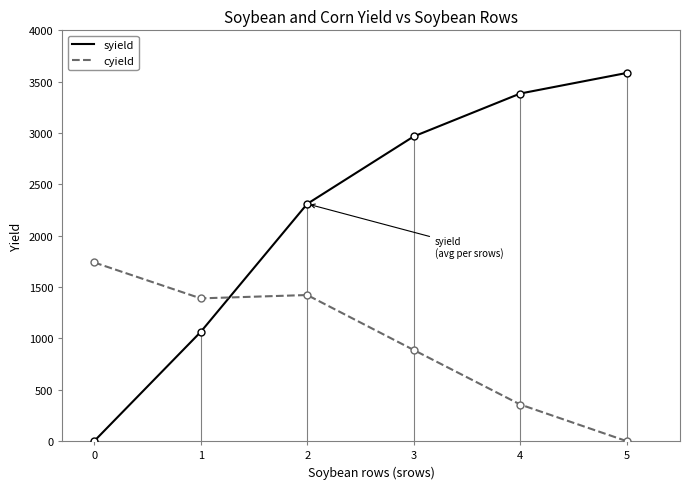

Rank the categories by syield value from highest to lowest.

5, 4, 3, 2, 1, 0